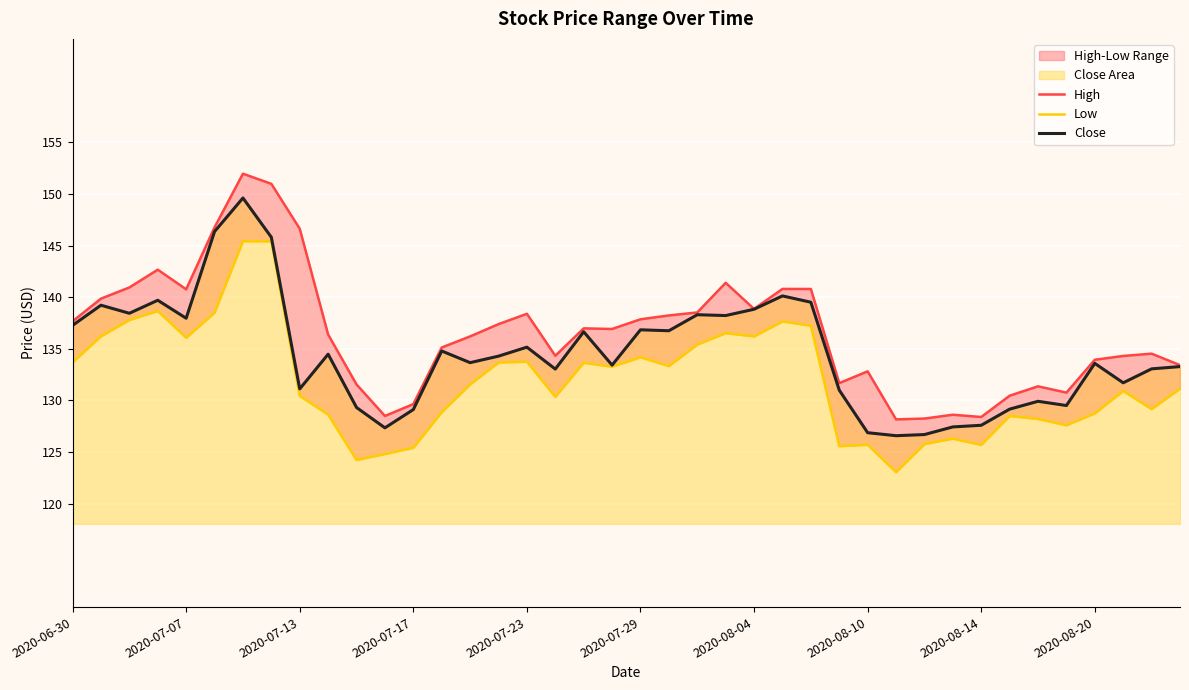

Reading left to right, list all the values displayed in this chart.

High: 137.7	139.9	140.9	142.7	140.8	146.8	151.9	151.0	146.6	136.4	131.6	128.5	129.7	135.1	136.2	137.4	138.4	134.3	137.0	136.9	137.9	138.2	138.5	141.4	138.9	140.8	140.8	131.7	132.8	128.2	128.2	128.6	128.4	130.5	131.4	130.8	133.9	134.3	134.5	133.4
Low: 133.7	136.2	137.8	138.7	136.1	138.5	145.4	145.4	130.4	128.6	124.2	124.8	125.4	128.9	131.6	133.7	133.8	130.3	133.7	133.3	134.2	133.3	135.4	136.5	136.2	137.7	137.2	125.6	125.7	123.1	125.8	126.3	125.7	128.5	128.2	127.6	128.8	130.9	129.2	131.1
Close: 137.3	139.2	138.4	139.7	138.0	146.3	149.6	145.8	131.1	134.5	129.3	127.3	129.1	134.8	133.7	134.3	135.2	133.0	136.7	133.4	136.8	136.8	138.3	138.2	138.8	140.1	139.5	131.0	126.9	126.6	126.7	127.4	127.6	129.2	129.9	129.5	133.6	131.7	133.1	133.3